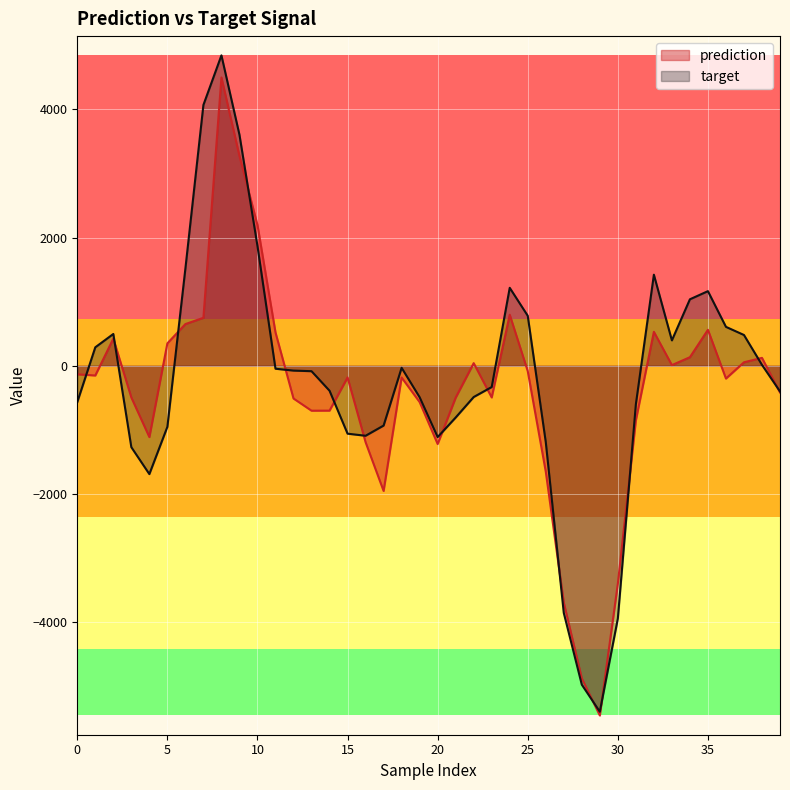

What is the difference between the maximum and minimum values in the target series?

10235.1